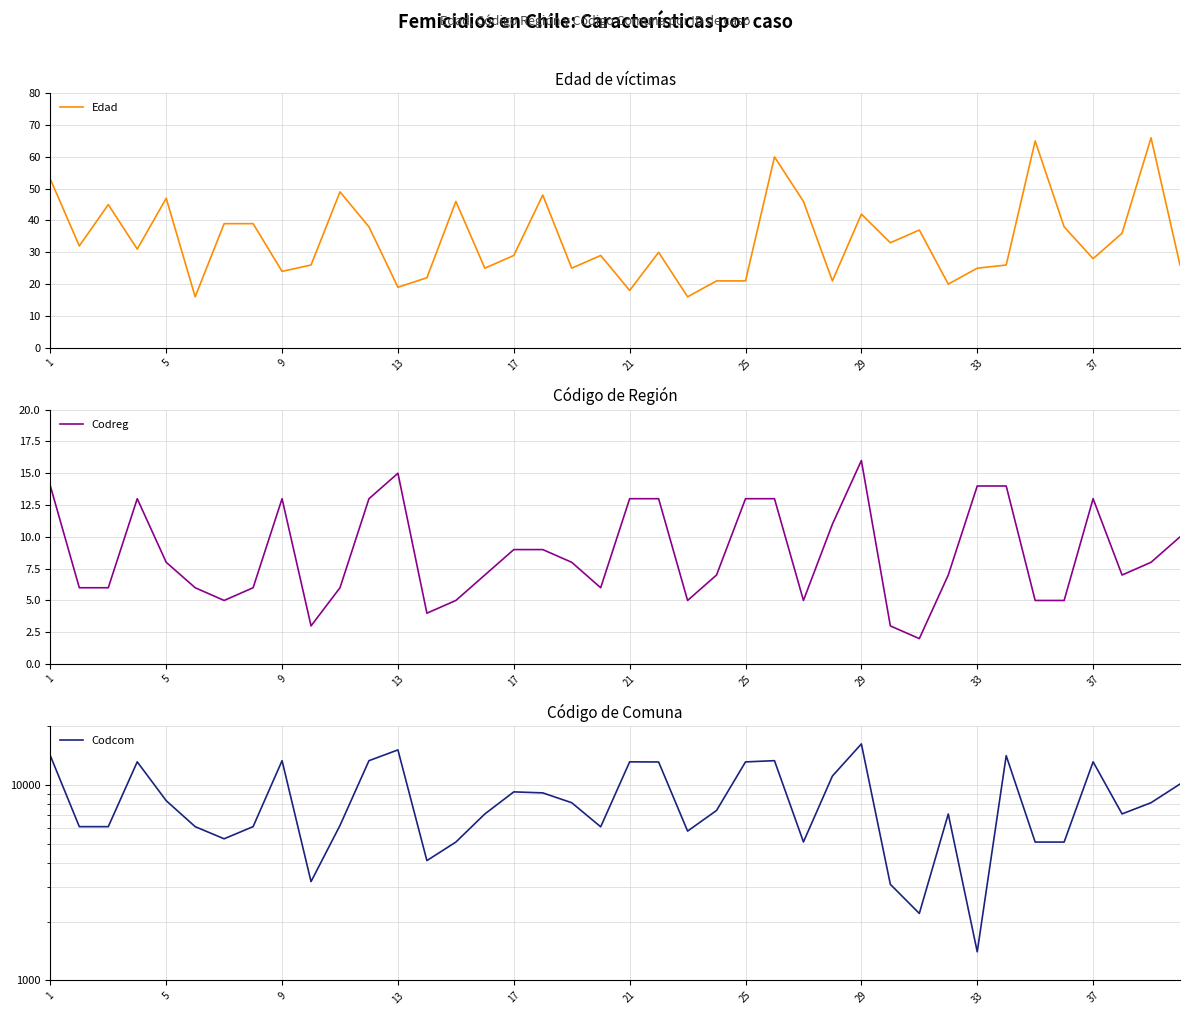

The value of Edad at 9 is 12. True or false?

False